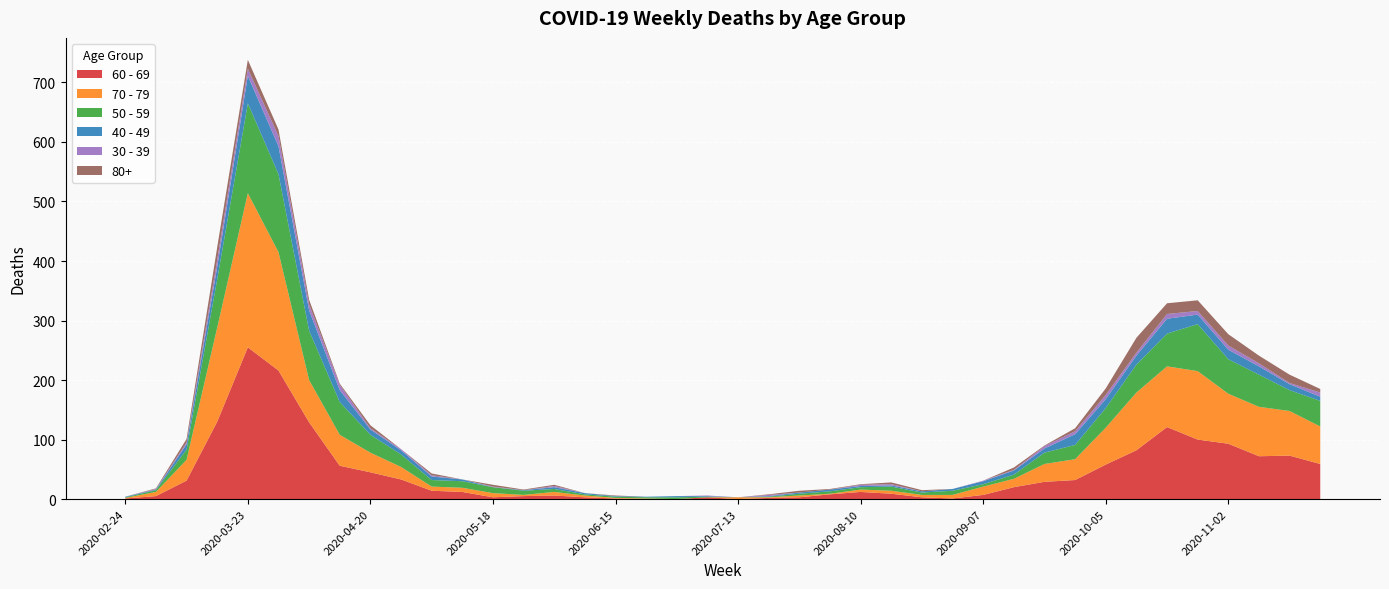

Reading left to right, transcribe all the data shown in this chart.

60 - 69: 1	5	31	130	255	216	129	56	45	33	14	12	3	5	6	3	1	0	0	3	0	2	3	8	12	9	3	1	7	20	29	32	58	82	121	100	93	72	73	59
70 - 79: 1	7	35	158	259	199	71	52	33	21	7	7	7	2	6	3	1	1	0	0	3	1	3	1	4	5	4	6	14	14	30	35	62	97	102	115	84	83	75	63
50 - 59: 1	3	17	81	151	131	83	55	30	21	11	11	10	7	5	2	2	2	3	1	0	1	3	4	4	7	4	7	4	7	19	24	33	47	55	79	58	54	35	43
40 - 49: 1	1	9	21	46	47	34	20	9	7	6	3	0	1	3	2	1	1	2	1	0	1	2	3	2	2	2	3	5	7	7	18	15	15	25	16	16	14	10	7
30 - 39: 0	1	3	12	12	17	10	9	2	2	2	0	1	0	2	0	0	0	0	1	0	2	0	0	2	2	0	0	1	1	4	5	7	5	8	6	7	5	2	7
80+: 0	1	6	21	15	11	8	2	5	0	3	0	3	1	2	0	1	0	0	0	0	1	3	1	1	3	2	0	0	4	1	5	11	25	18	18	19	13	14	6